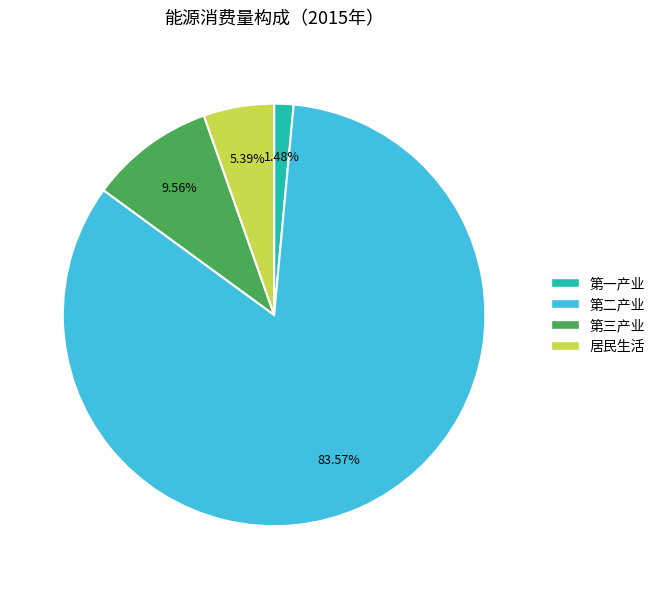

Which slice is the largest?

第二产业